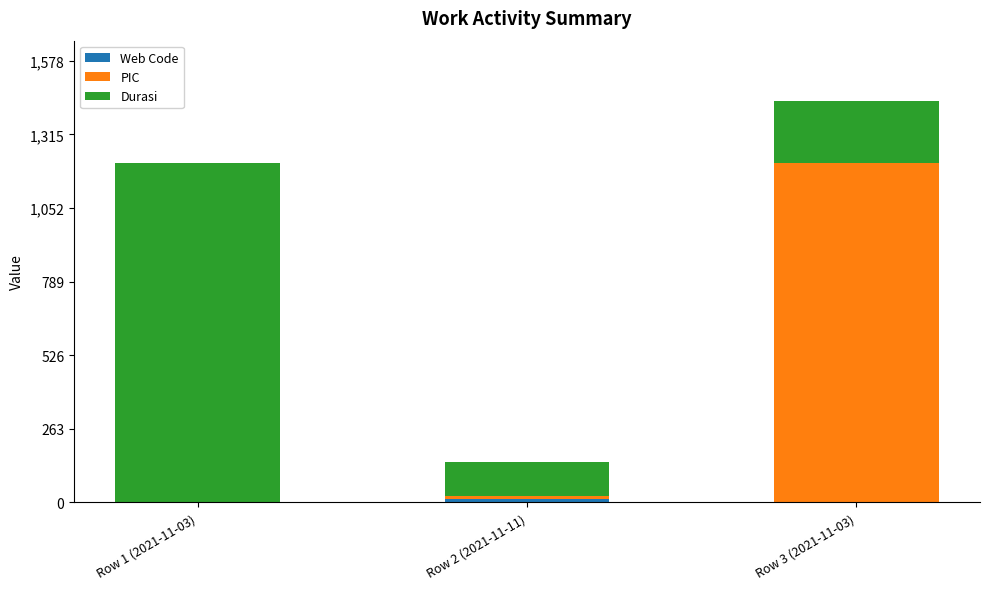

Are the bars horizontal?

No